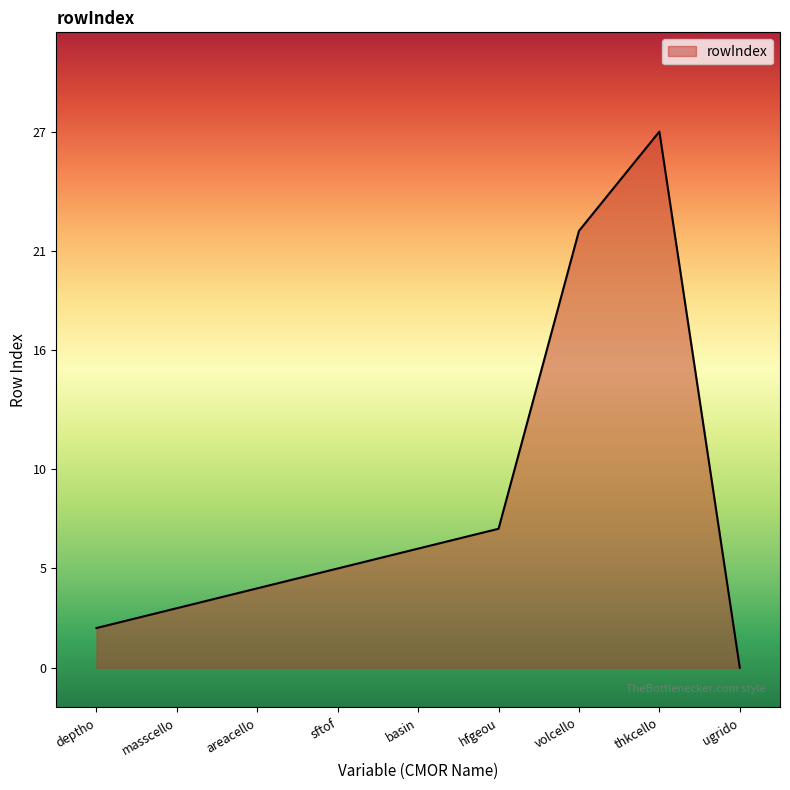

The value at basin is 10. True or false?

False